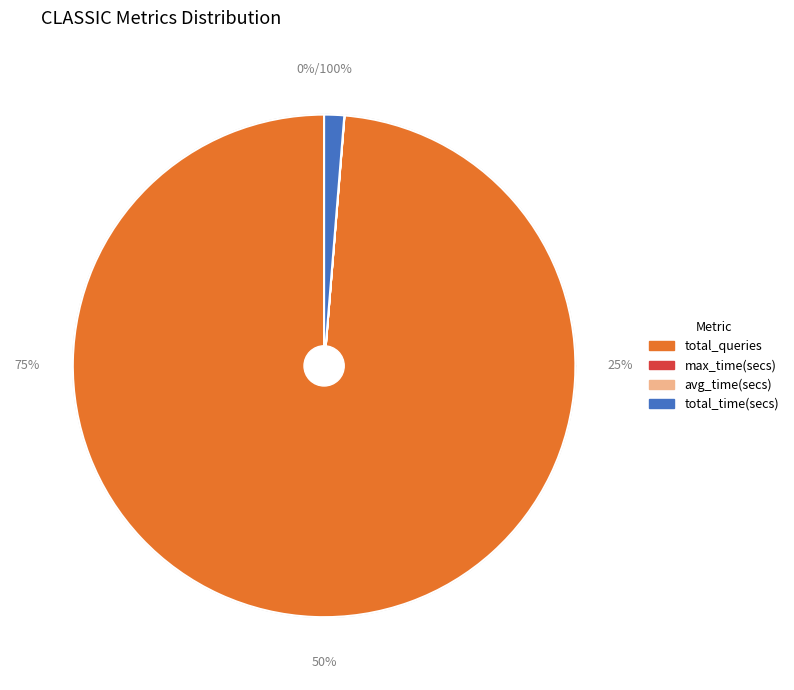

To the nearest percent, what percentage of the pie is total_time(secs)?

1%